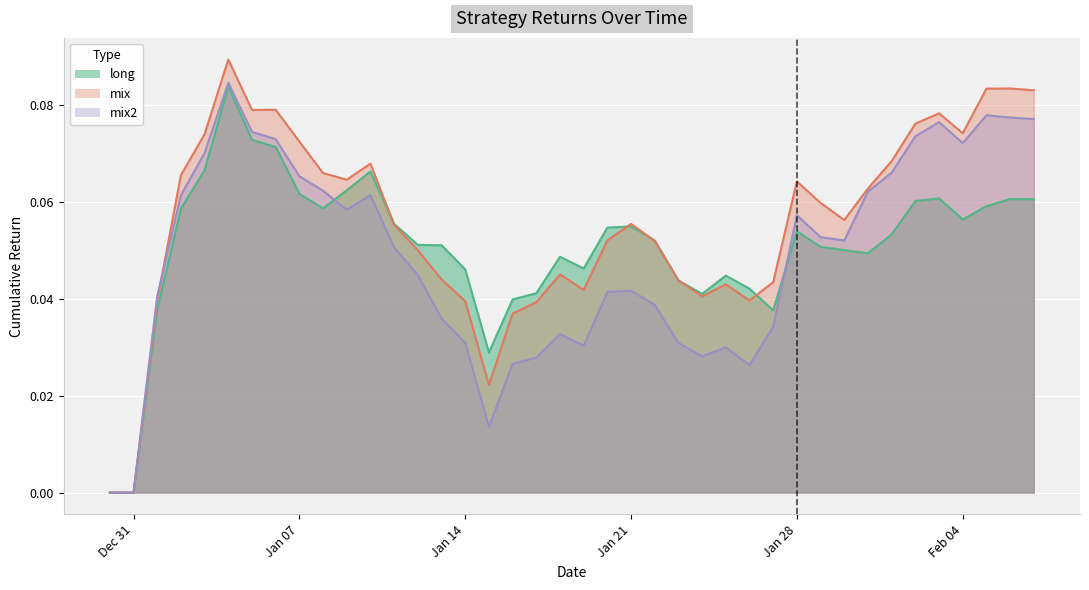

The long series shows 0.0 at Jan 07. True or false?

False